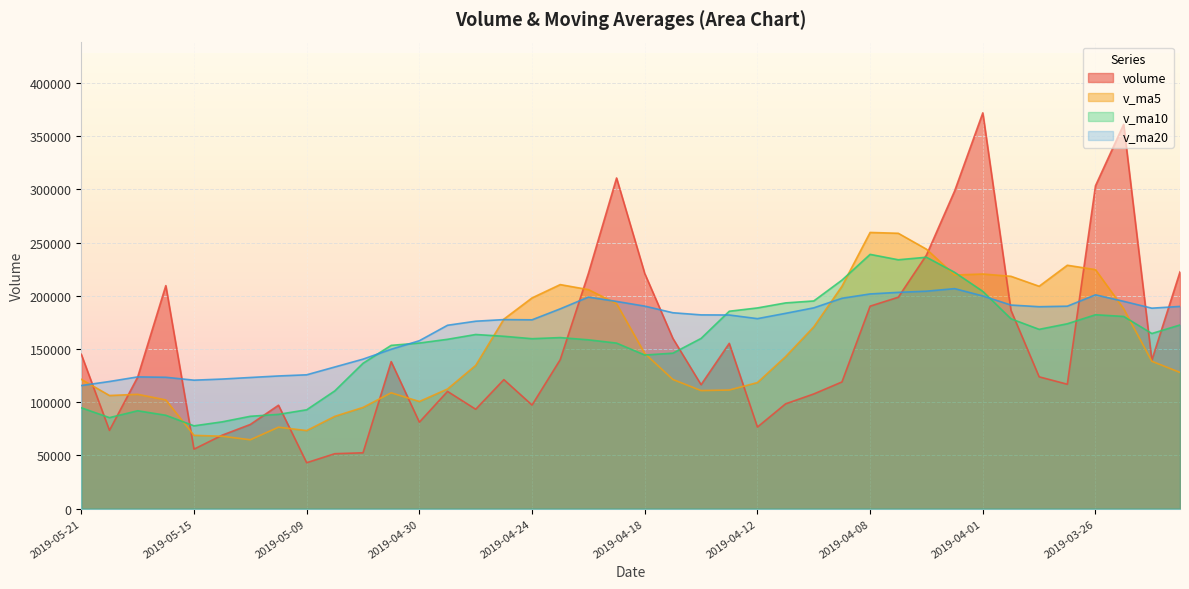

What is the spread (max minus min) of values at 2019-04-16?

71114.5